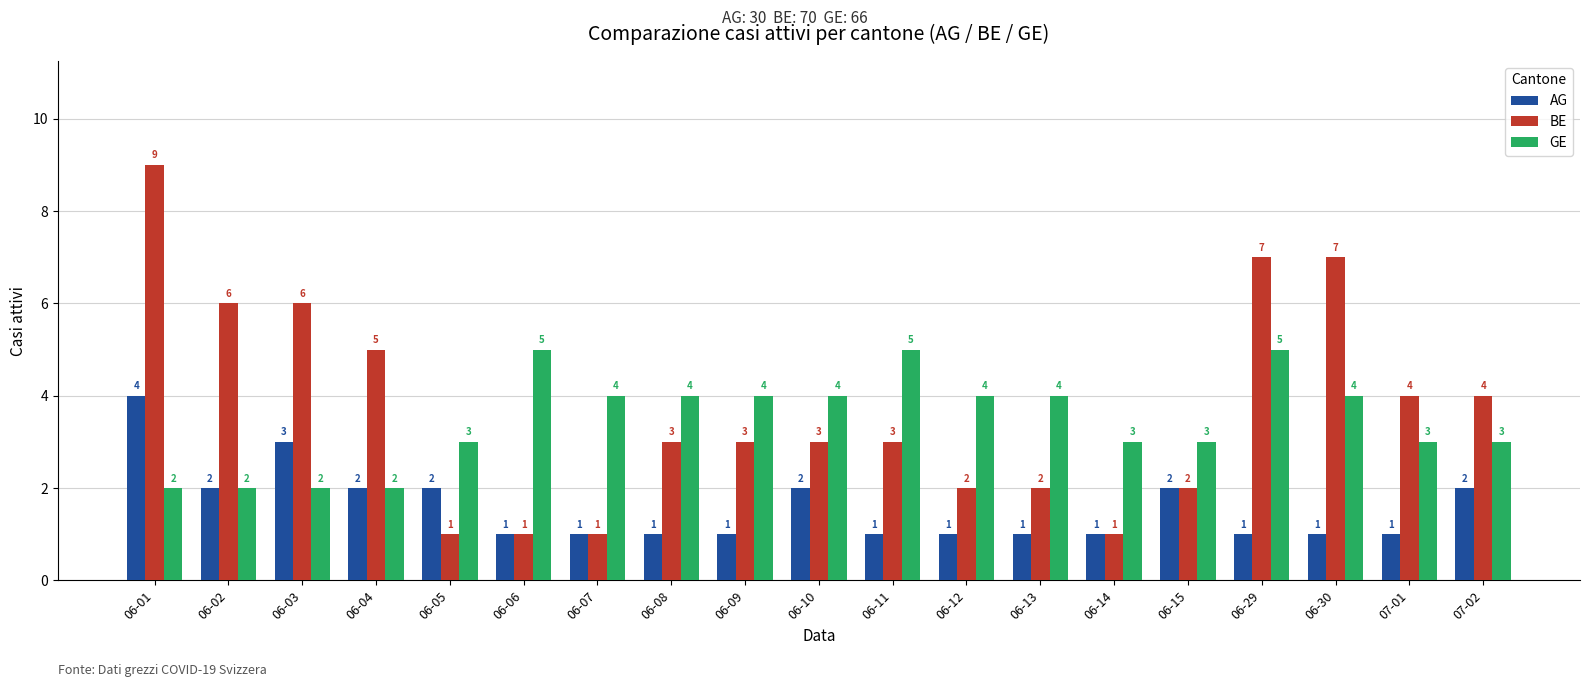

What is the sum of all AG values?

30